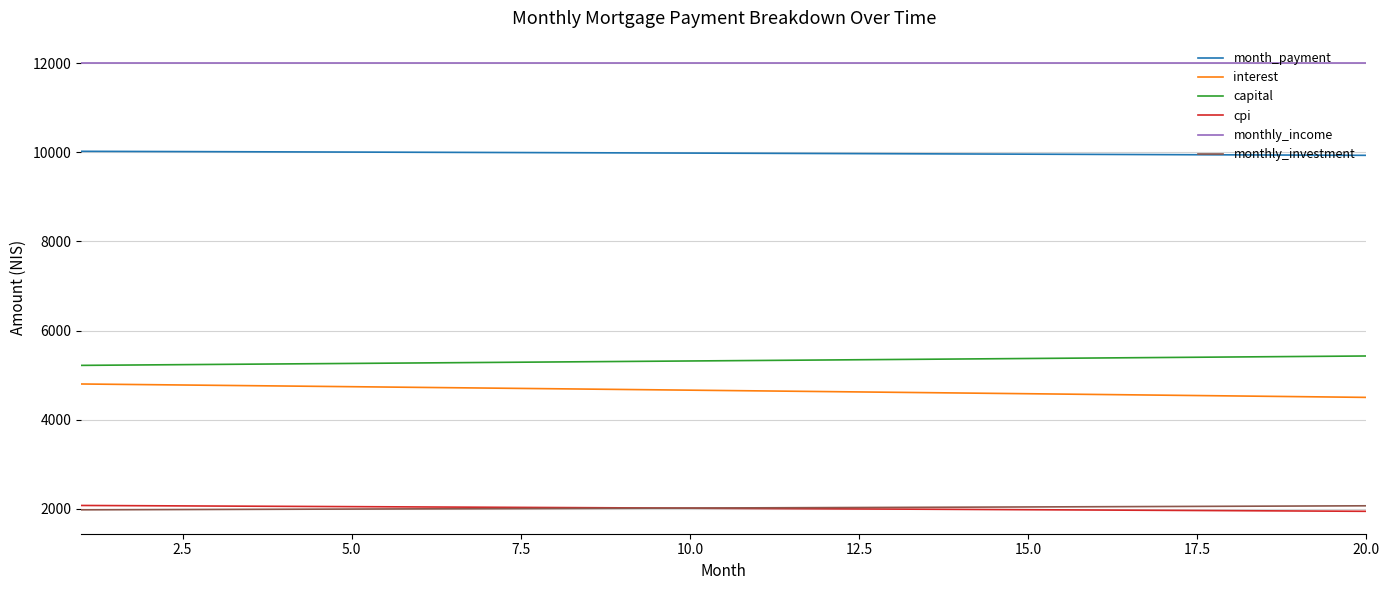

What are all the series names shown in the legend?

month_payment, interest, capital, cpi, monthly_income, monthly_investment